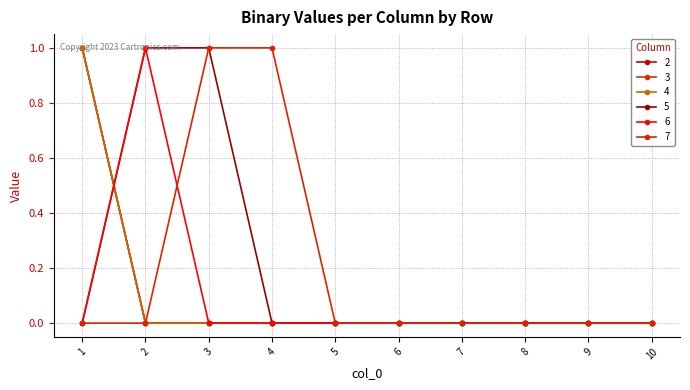

At how many categories does at least one series exceed 0?

4